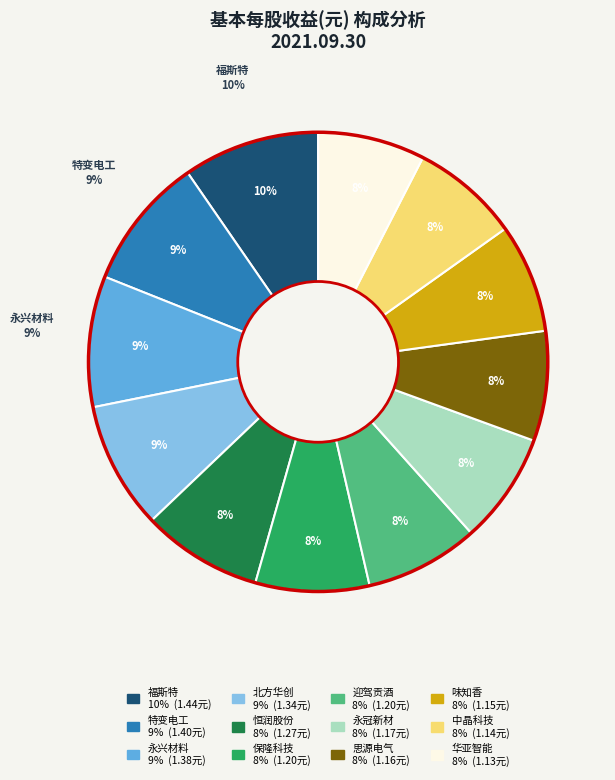

True or false: 福斯特 accounts for 10% of the total.

True